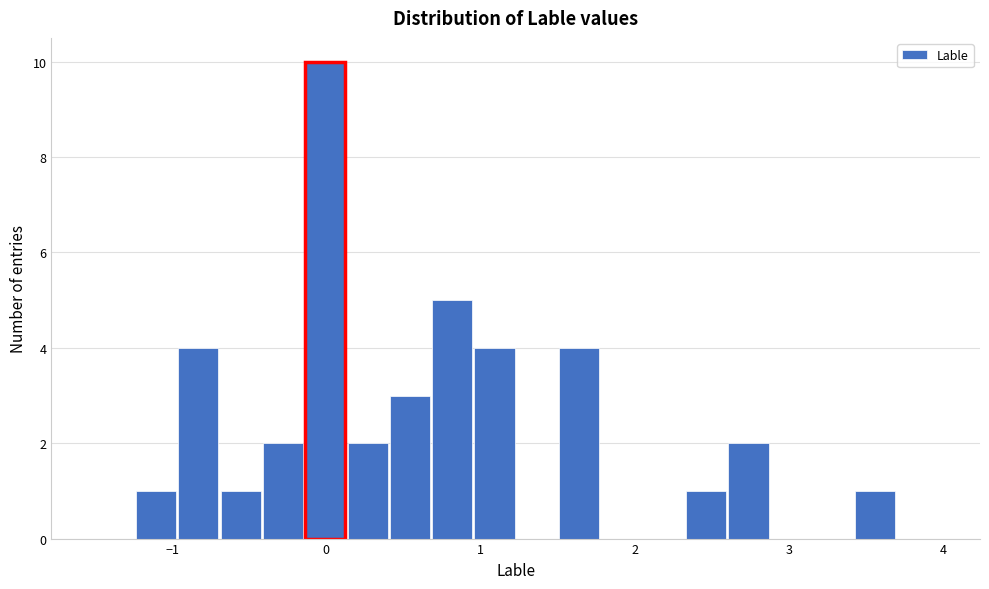

Read against the x-axis, roughly where is the centre of the tallest bar?

0.0